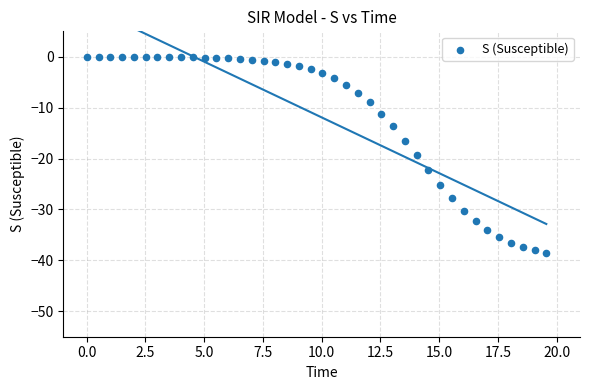

What is the range of Y values (max minus min)?

38.6